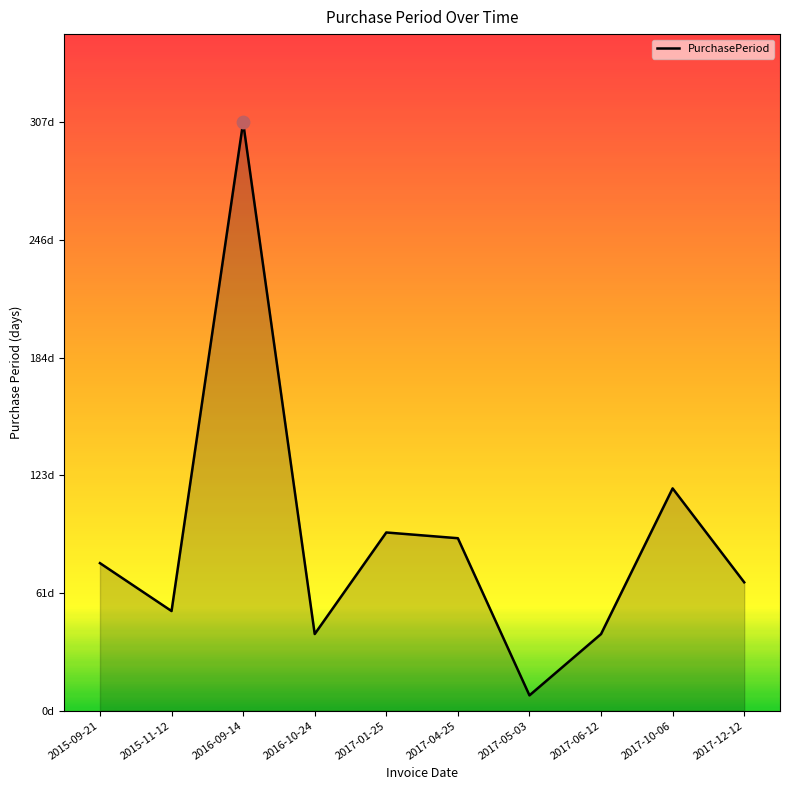

What is the change in value from 2017-05-03 to 2017-10-06?

+108